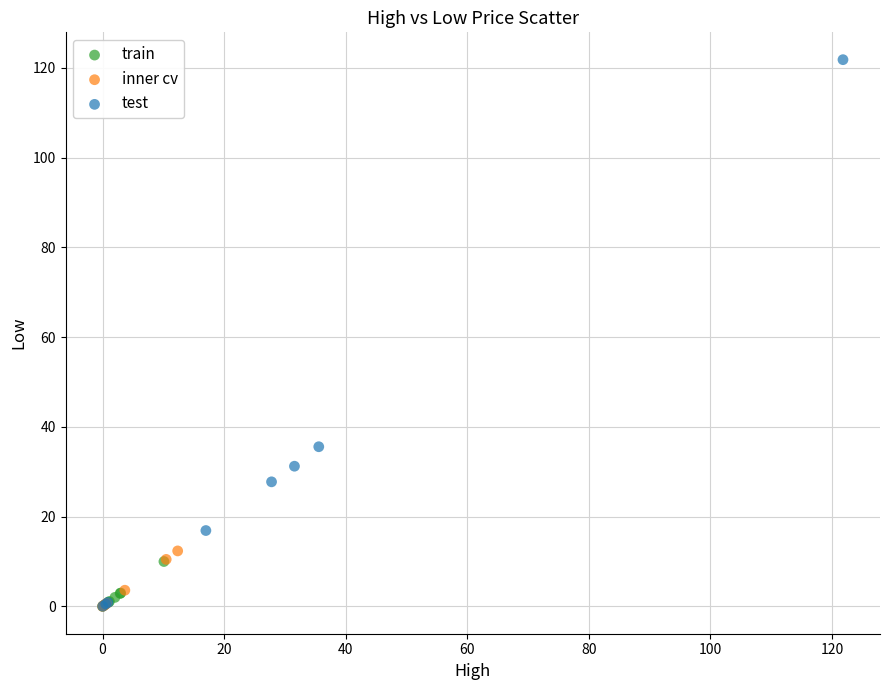

Which series has the widest spread of Y values?

test